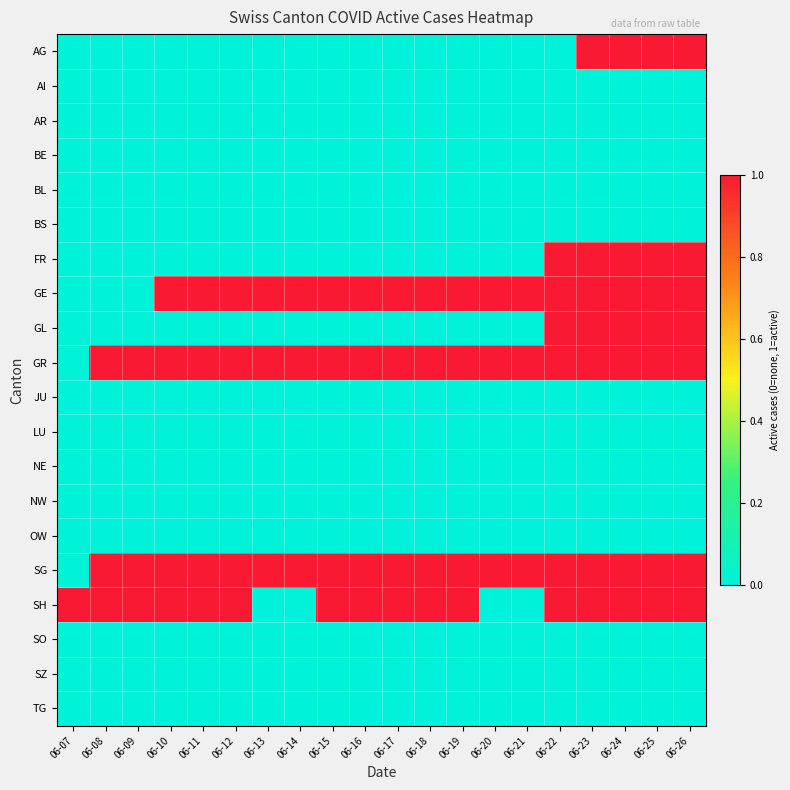

Which series has the largest total across all categories?

GR